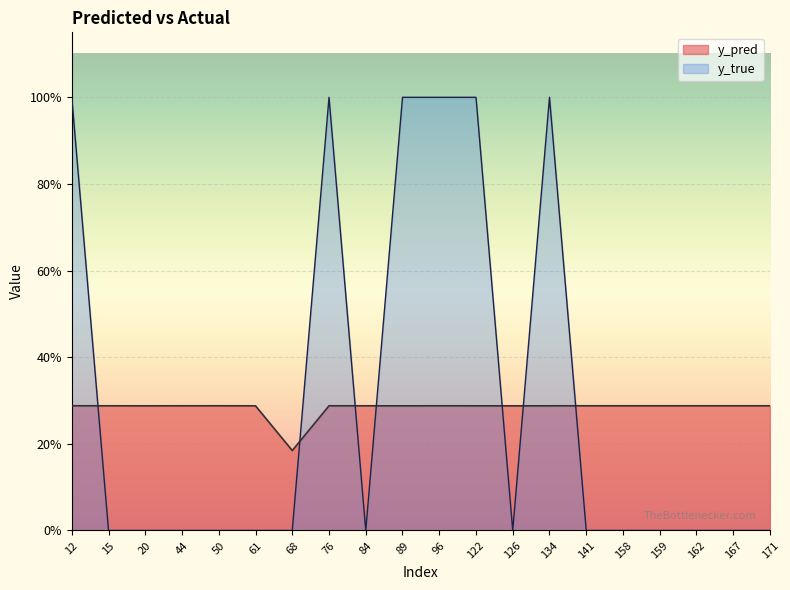

What is the difference between the highest and lowest values at 159?

0.3